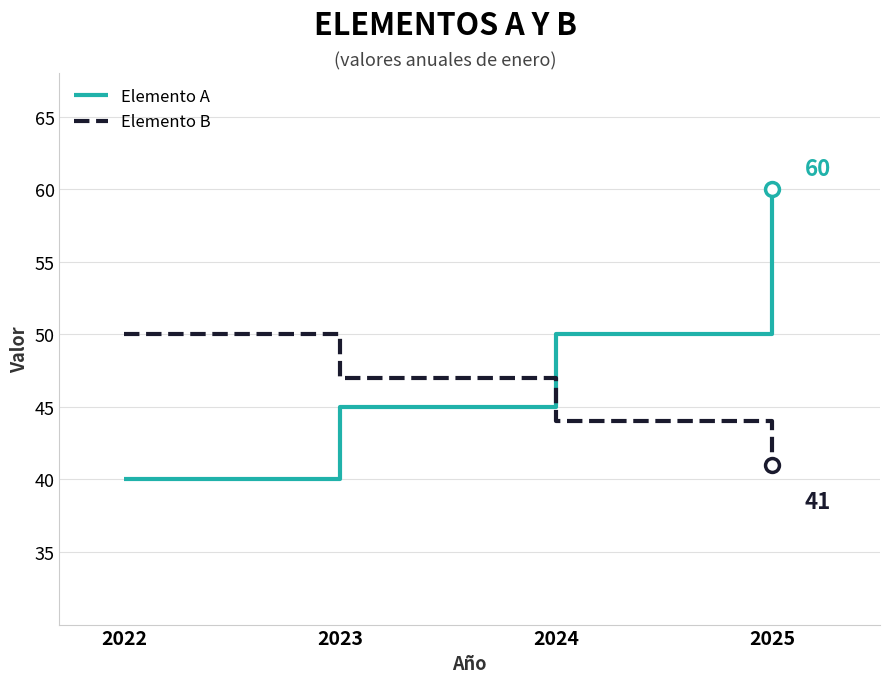

Between which two adjacent categories do Elemento A and Elemento B first intersect?

2023 and 2024